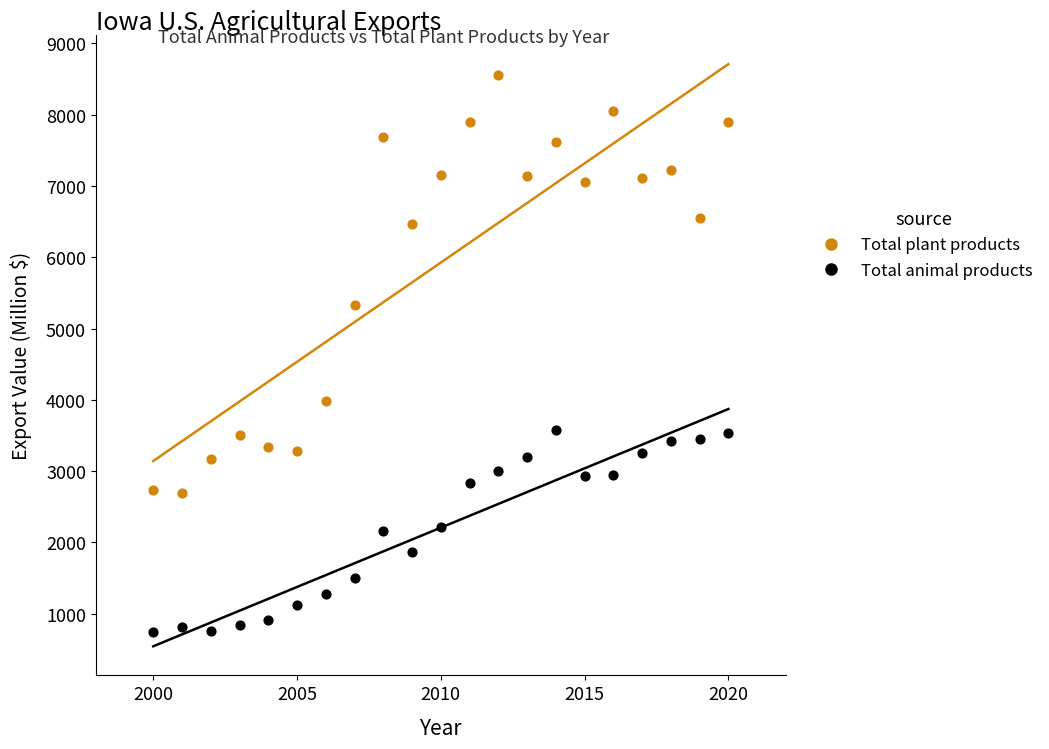

Which series reaches the maximum Y coordinate?

Total plant products